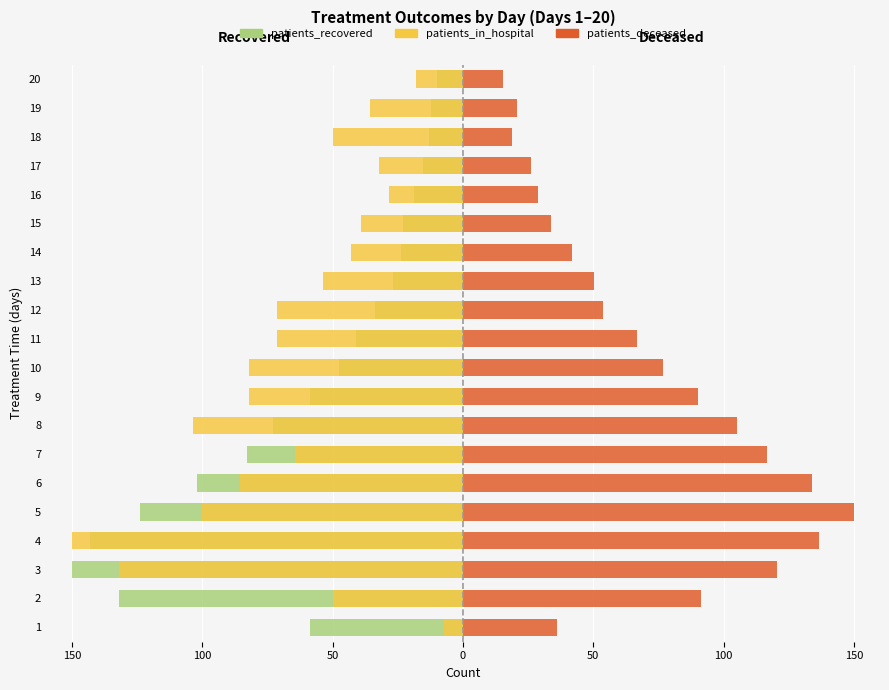

How many data points in patients_in_hospital are above -53?

9